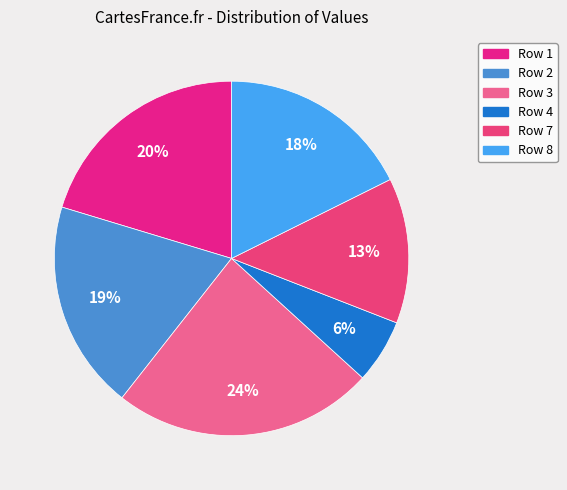

Is it true that Row 2 is 19% of the pie?

True